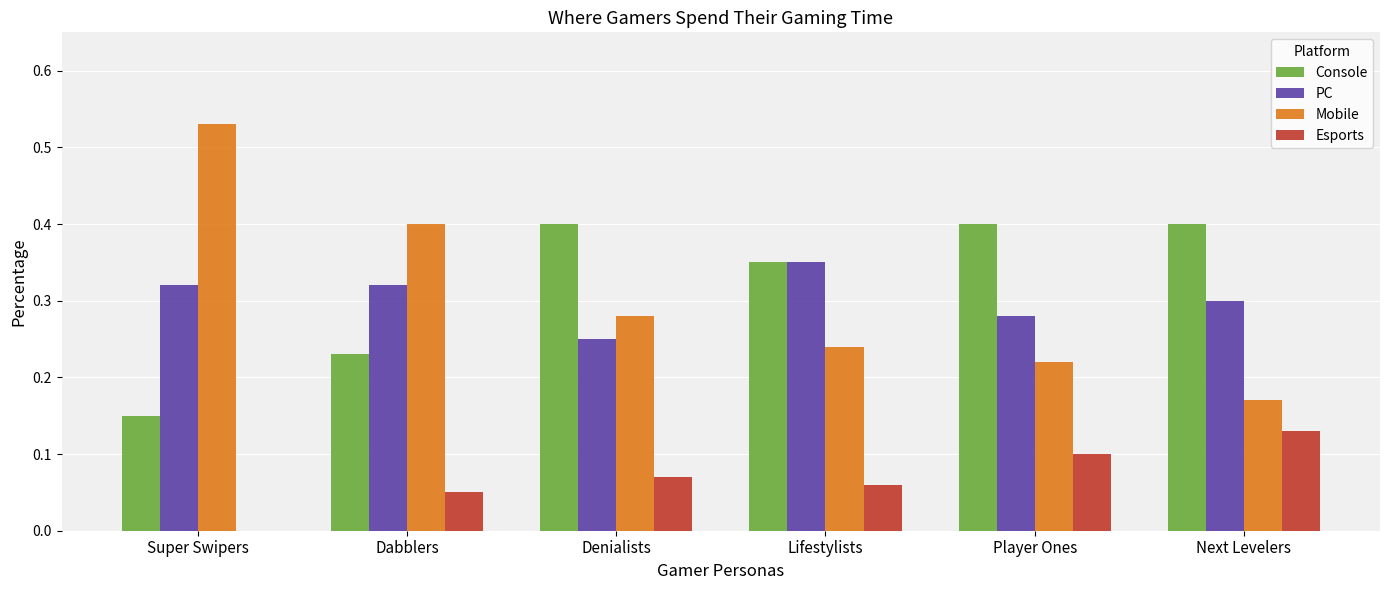

True or false: Mobile has a value of 0.4 at Dabblers.

True